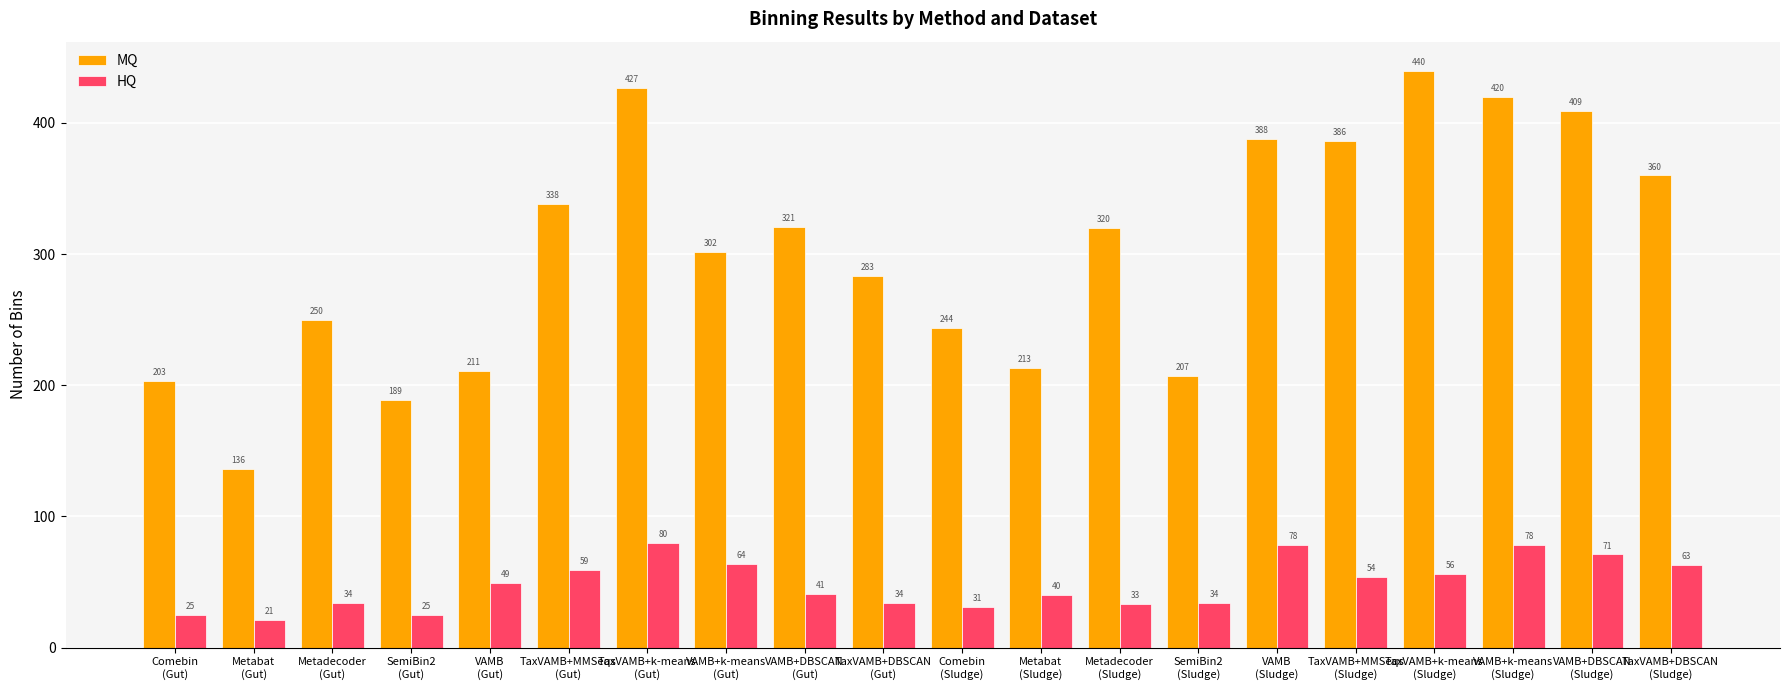

Reading right to left, list all the values displayed in this chart.

MQ: TaxVAMB+DBSCAN
(Sludge)=360	VAMB+DBSCAN
(Sludge)=409	VAMB+k-means
(Sludge)=420	TaxVAMB+k-means
(Sludge)=440	TaxVAMB+MMSeqs
(Sludge)=386	VAMB
(Sludge)=388	SemiBin2
(Sludge)=207	Metadecoder
(Sludge)=320	Metabat
(Sludge)=213	Comebin
(Sludge)=244	TaxVAMB+DBSCAN
(Gut)=283	VAMB+DBSCAN
(Gut)=321	VAMB+k-means
(Gut)=302	TaxVAMB+k-means
(Gut)=427	TaxVAMB+MMSeqs
(Gut)=338	VAMB
(Gut)=211	SemiBin2
(Gut)=189	Metadecoder
(Gut)=250	Metabat
(Gut)=136	Comebin
(Gut)=203
HQ: TaxVAMB+DBSCAN
(Sludge)=63	VAMB+DBSCAN
(Sludge)=71	VAMB+k-means
(Sludge)=78	TaxVAMB+k-means
(Sludge)=56	TaxVAMB+MMSeqs
(Sludge)=54	VAMB
(Sludge)=78	SemiBin2
(Sludge)=34	Metadecoder
(Sludge)=33	Metabat
(Sludge)=40	Comebin
(Sludge)=31	TaxVAMB+DBSCAN
(Gut)=34	VAMB+DBSCAN
(Gut)=41	VAMB+k-means
(Gut)=64	TaxVAMB+k-means
(Gut)=80	TaxVAMB+MMSeqs
(Gut)=59	VAMB
(Gut)=49	SemiBin2
(Gut)=25	Metadecoder
(Gut)=34	Metabat
(Gut)=21	Comebin
(Gut)=25